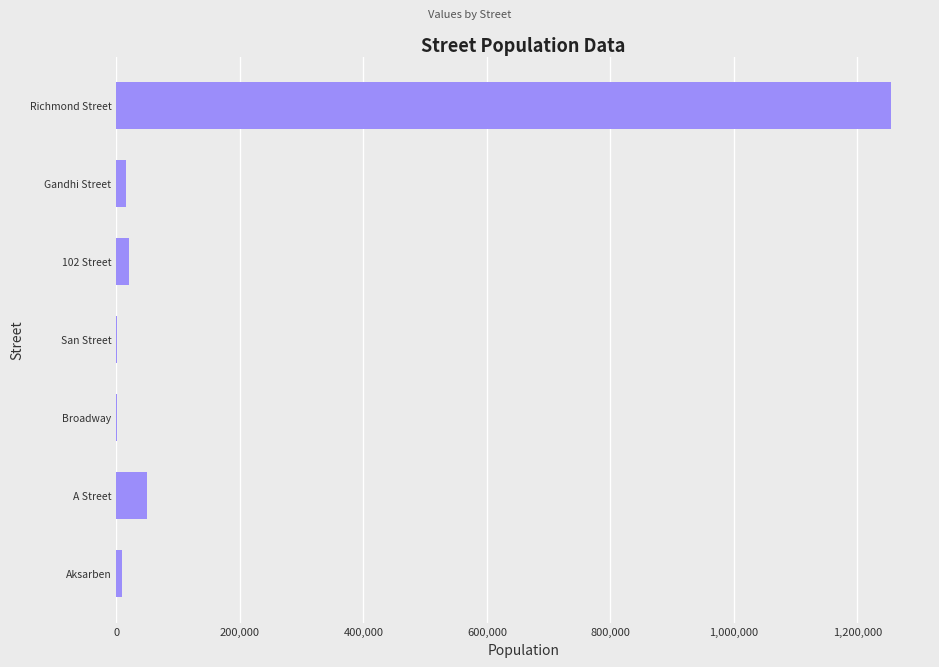

Which label corresponds to the largest value in the chart?

Richmond Street